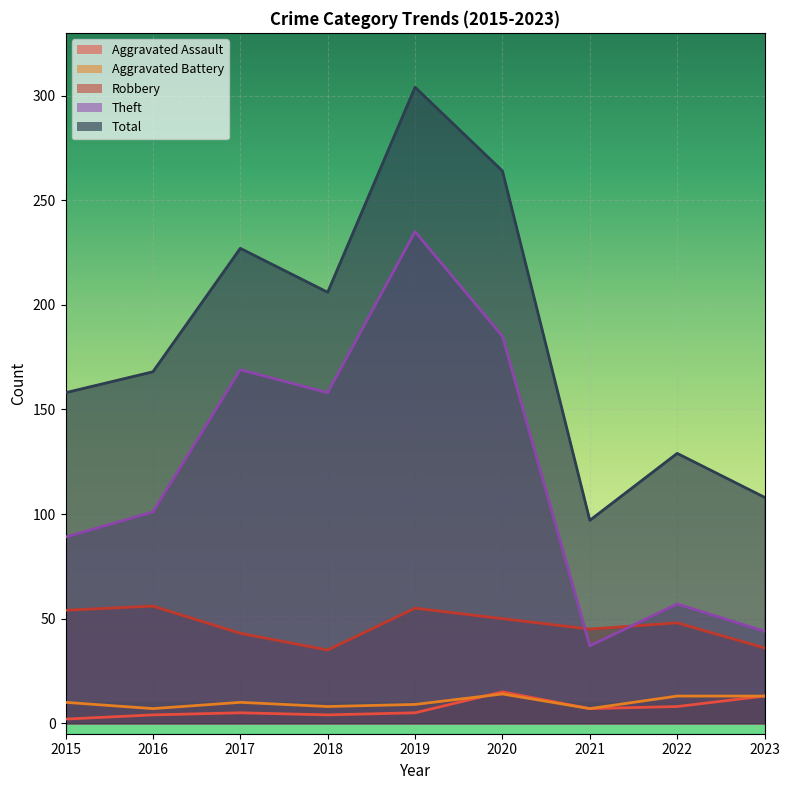

True or false: Aggravated Assault has a value of 11 at 2022.

False